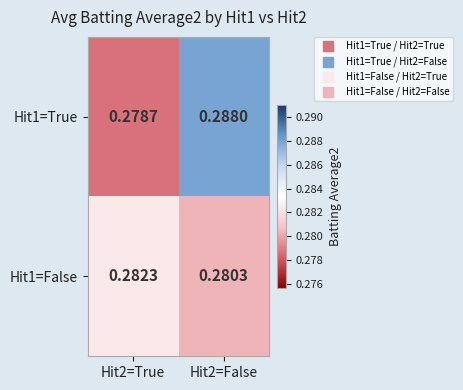

Is the value of Hit1=False at Hit2=False greater than the value of Hit1=True at Hit2=True?

Yes